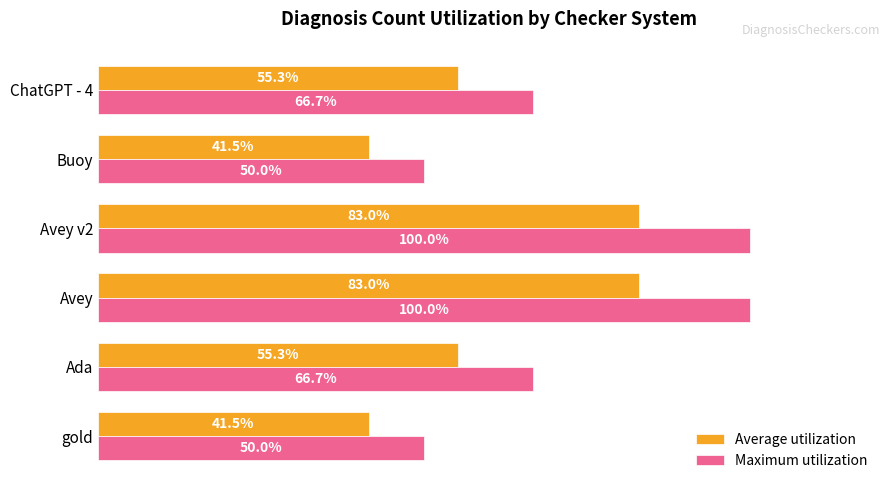

Which series has the largest total across all categories?

Maximum utilization